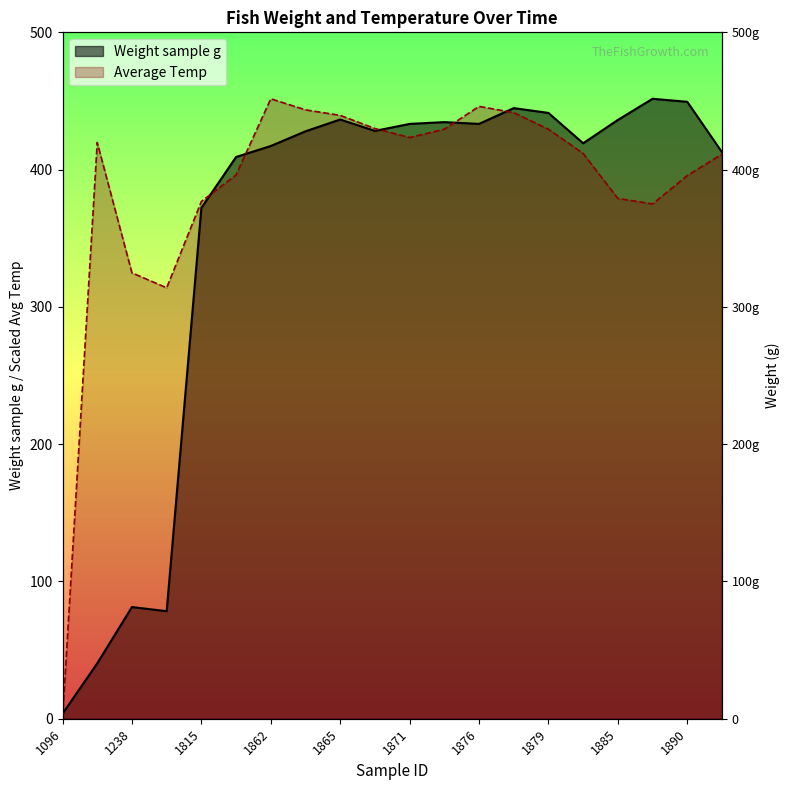

Which category has the highest value in the Weight sample g series?

1886